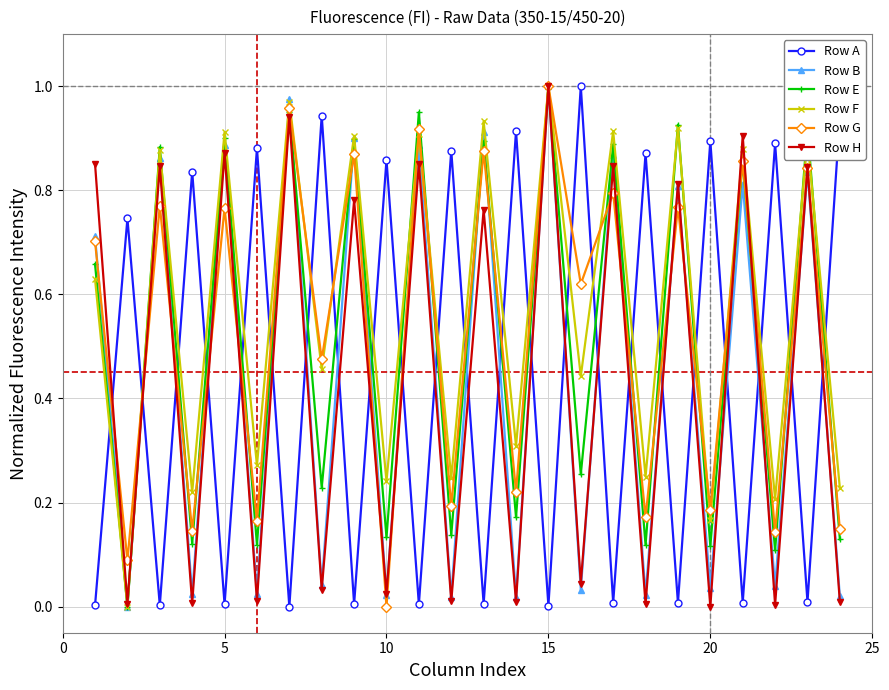

How many intersections are there between Row A and Row F?

23